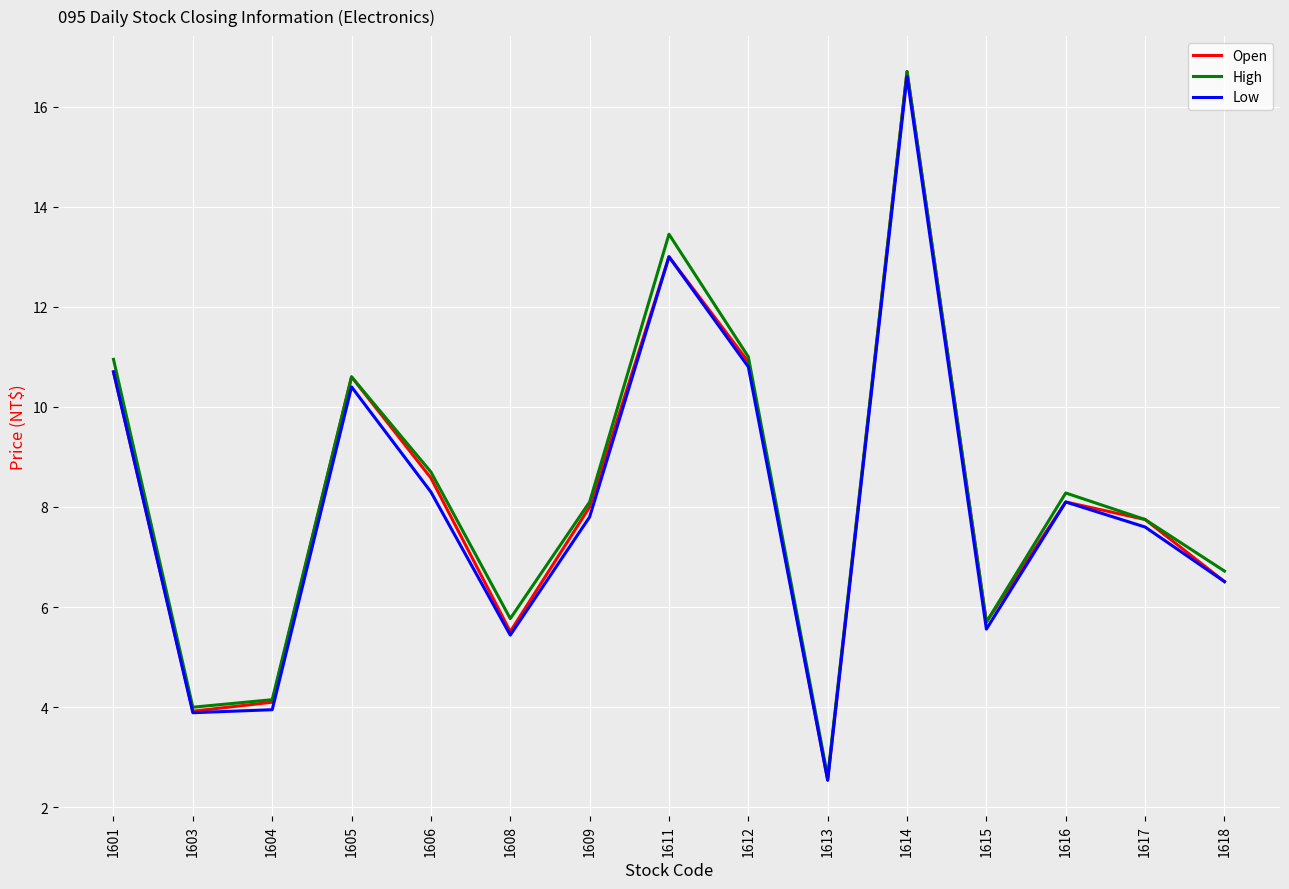

At which category is the sum across all series the highest?

1614